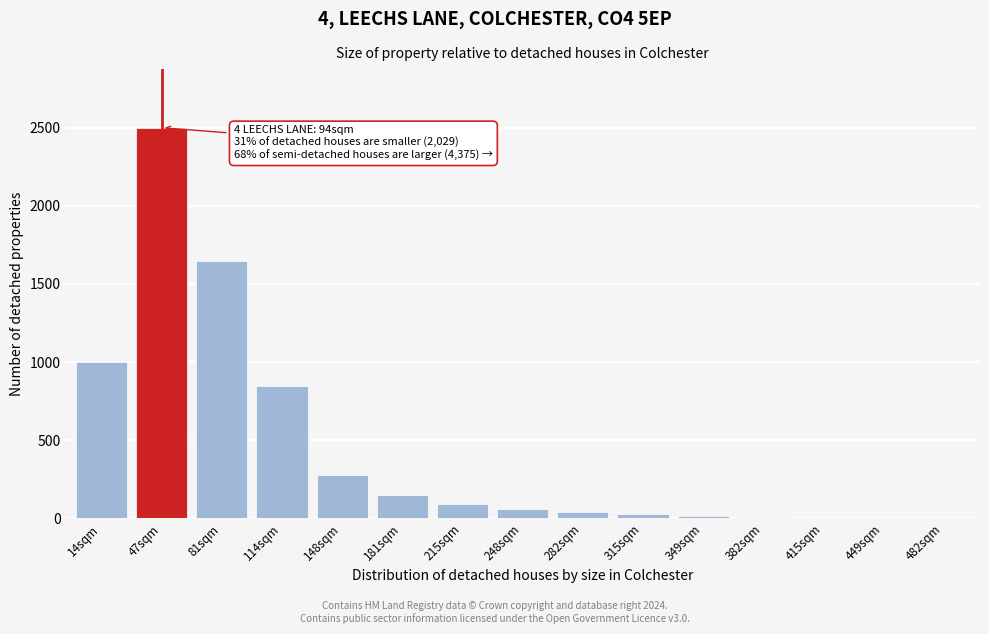

Where is the data nearest to the value 1251?

14sqm